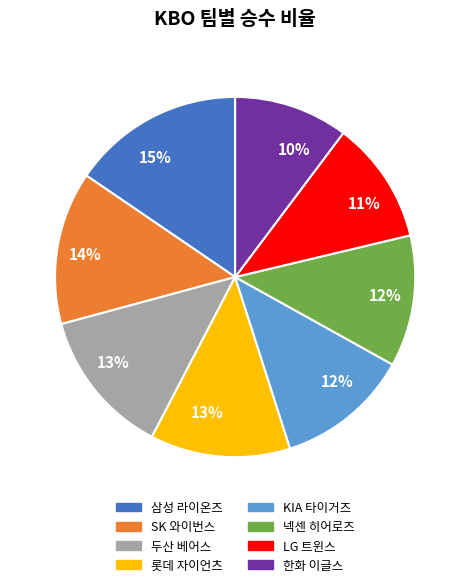

To the nearest percent, what is the average slice percentage?

12%